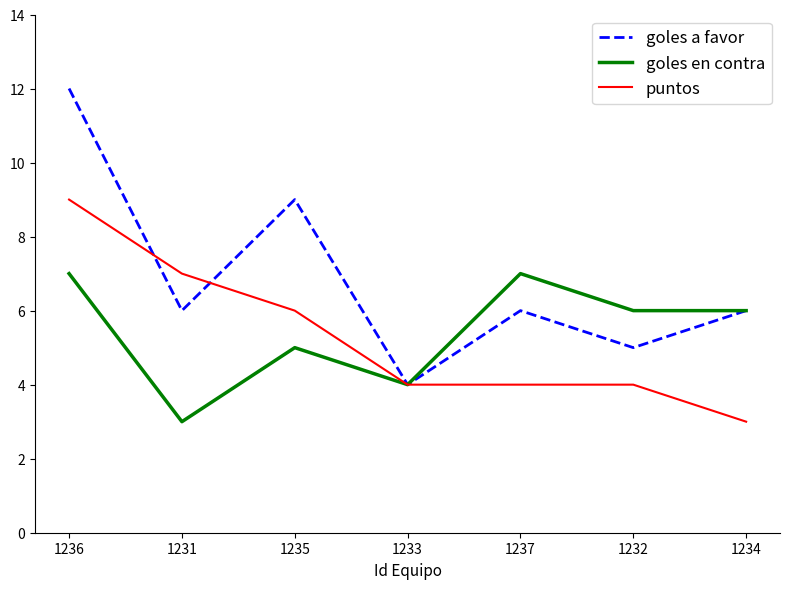

Where does the puntos series first go above 4?

1236